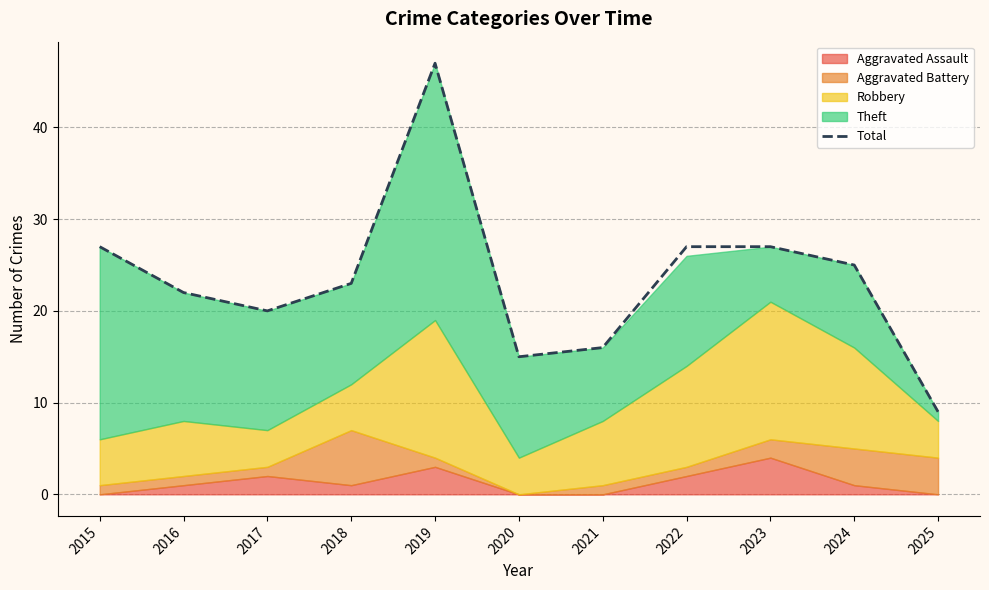

Rank the categories by value from highest to lowest.

2019, 2015, 2022, 2023, 2024, 2018, 2016, 2017, 2021, 2020, 2025